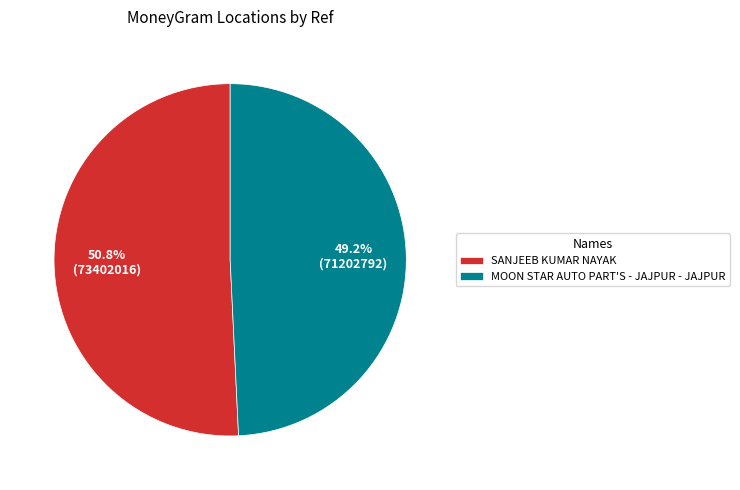

To the nearest percent, what is the difference between the largest and smallest slice percentages?

2%